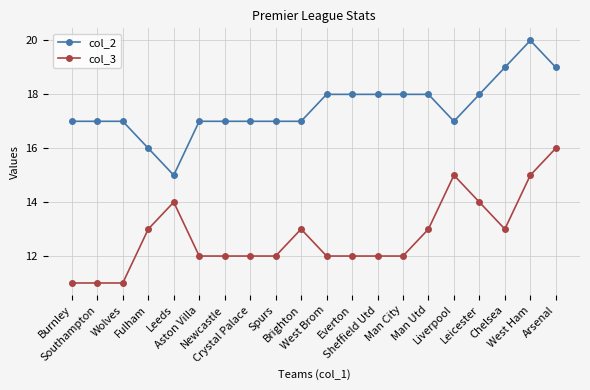

What is the difference between the maximum and minimum values in the col_3 series?

5